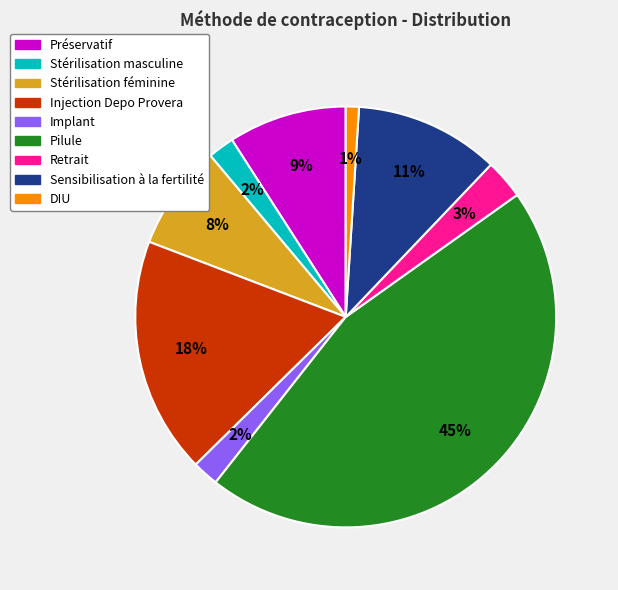

To the nearest percent, what is the average slice percentage?

11%